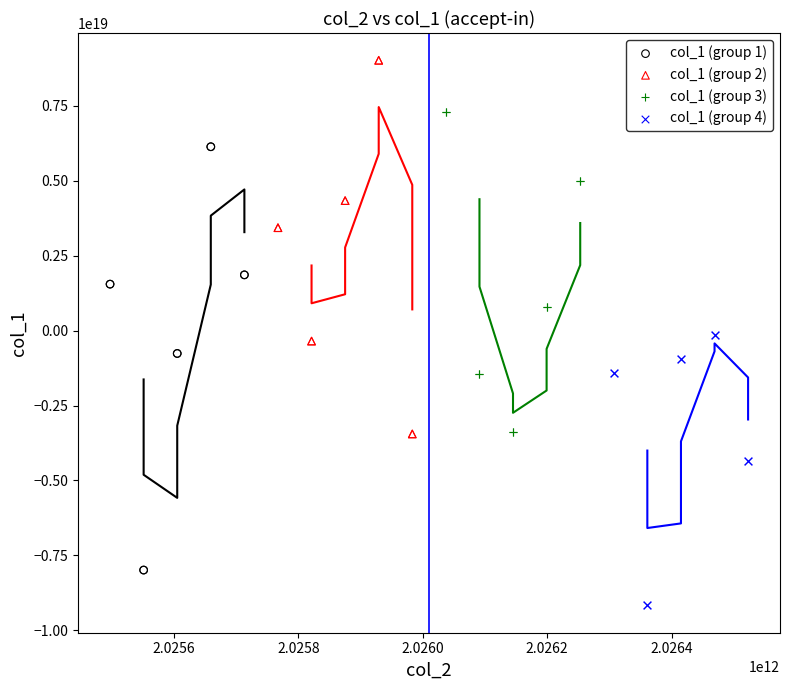

Which series reaches the maximum Y coordinate?

col_1 (group 2)